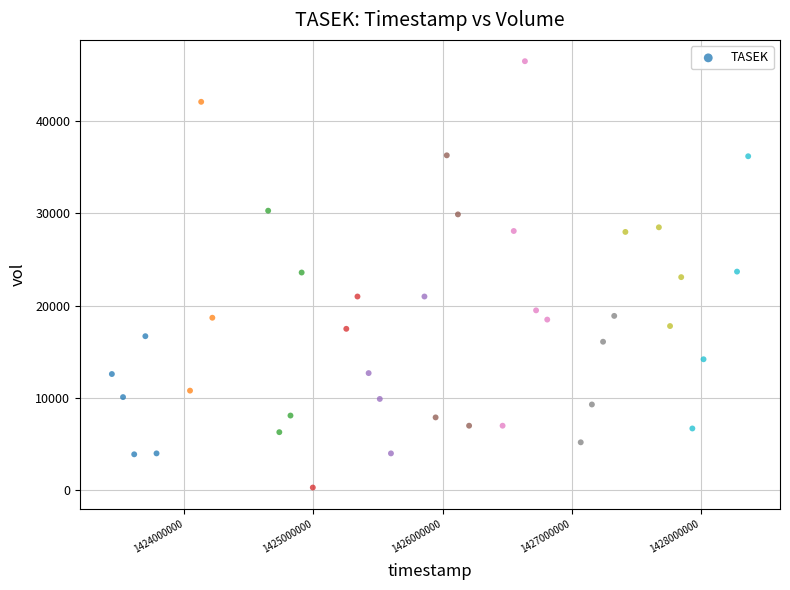

What is the range of X values (max minus min)?

4924800